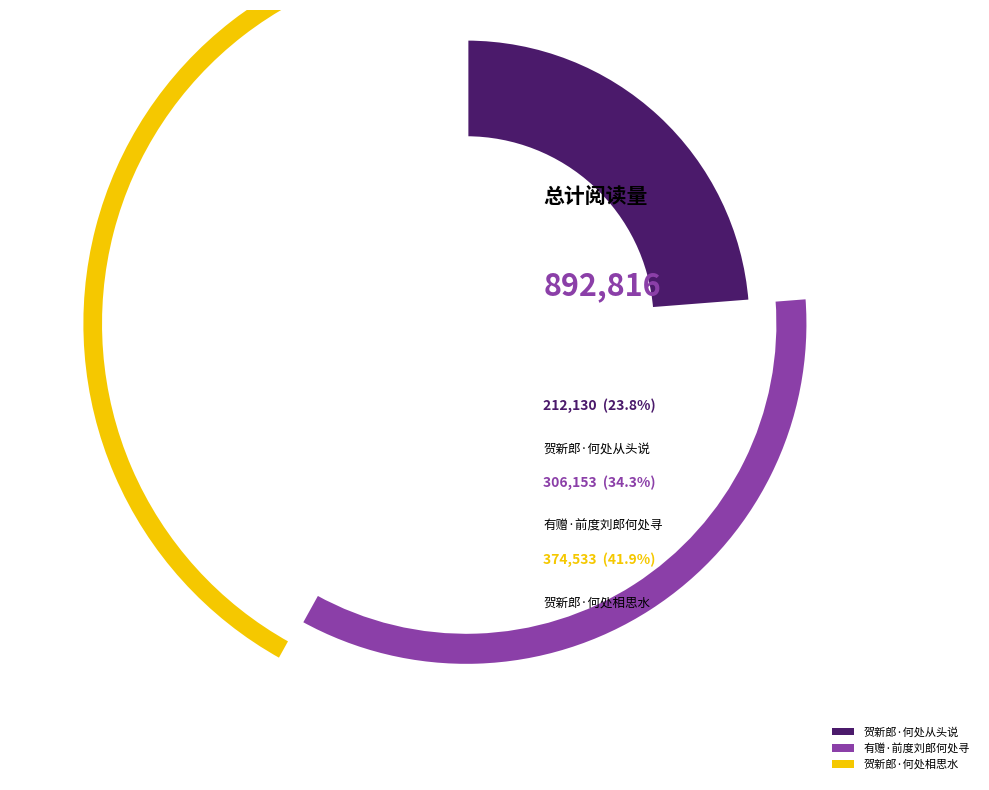

Approximately how many times larger is the value at 有赠·前度刘郎何处寻 compared to 贺新郎·何处相思水?

0.8